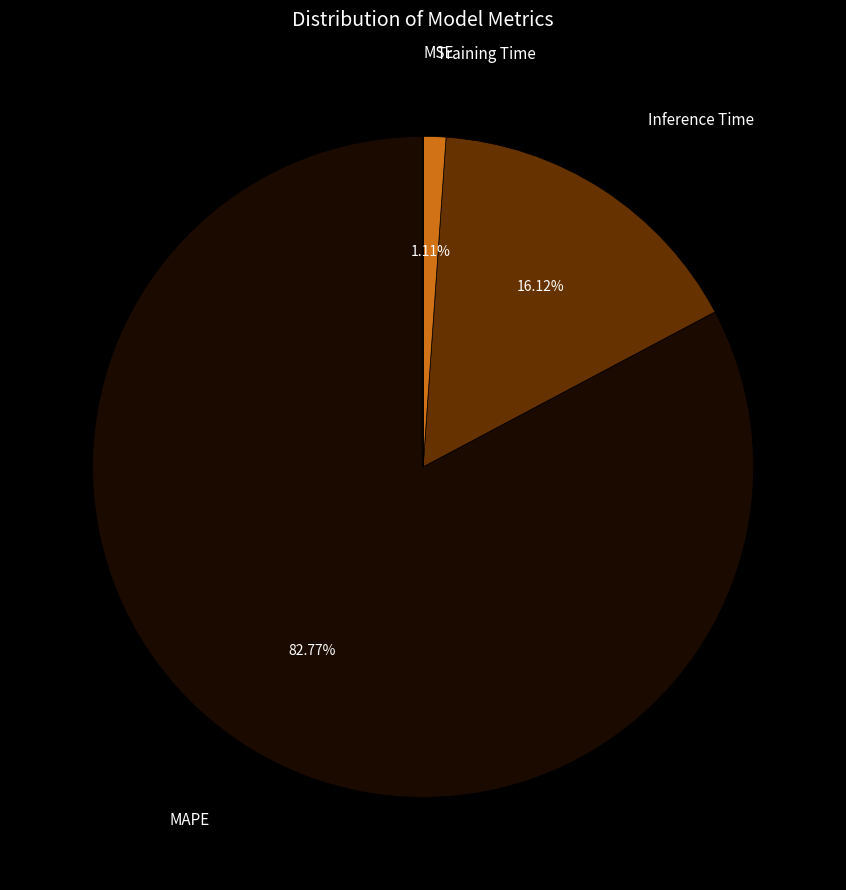

Is there a majority slice in this chart?

Yes